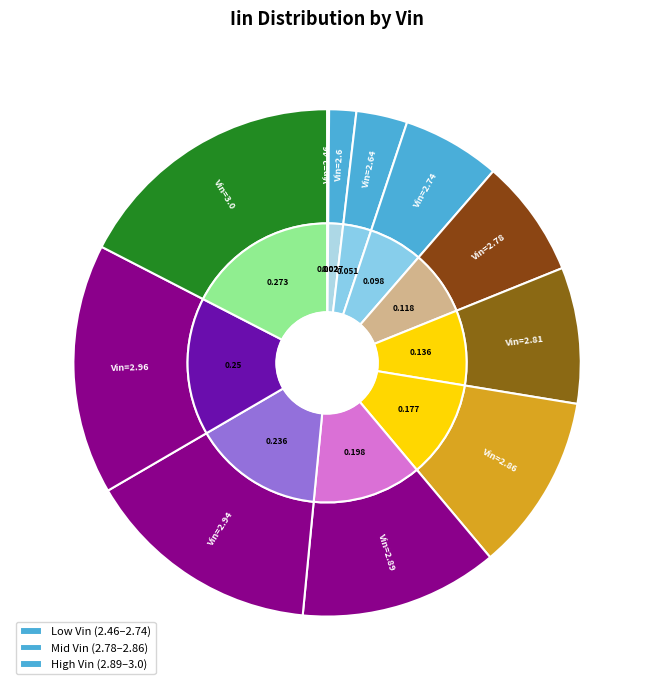

To the nearest percent, what portion does 2.94 represent?

15%